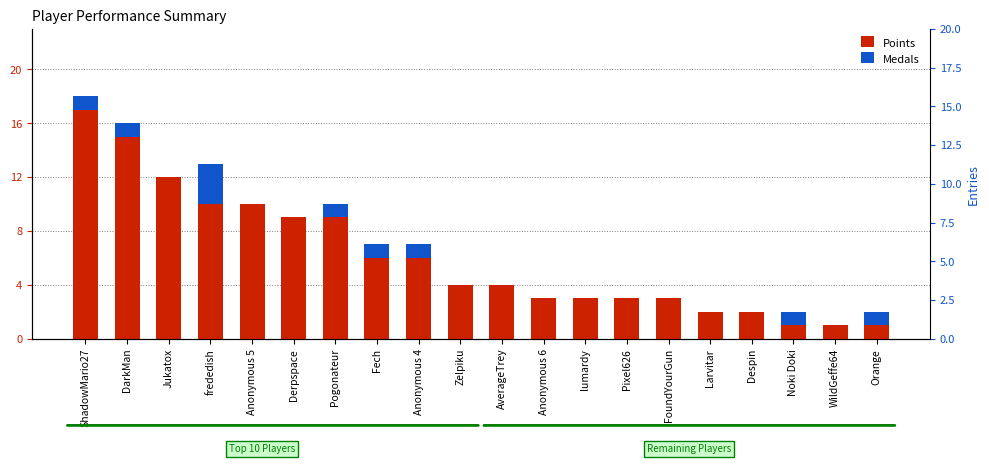

The Medals series shows -2 at Zelpiku. True or false?

False